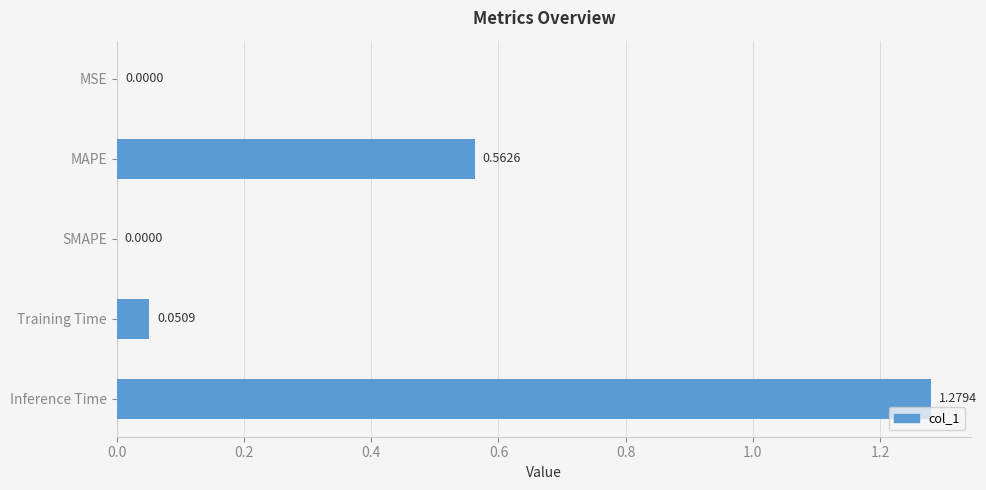

Which has a higher value, Inference Time or MSE?

Inference Time